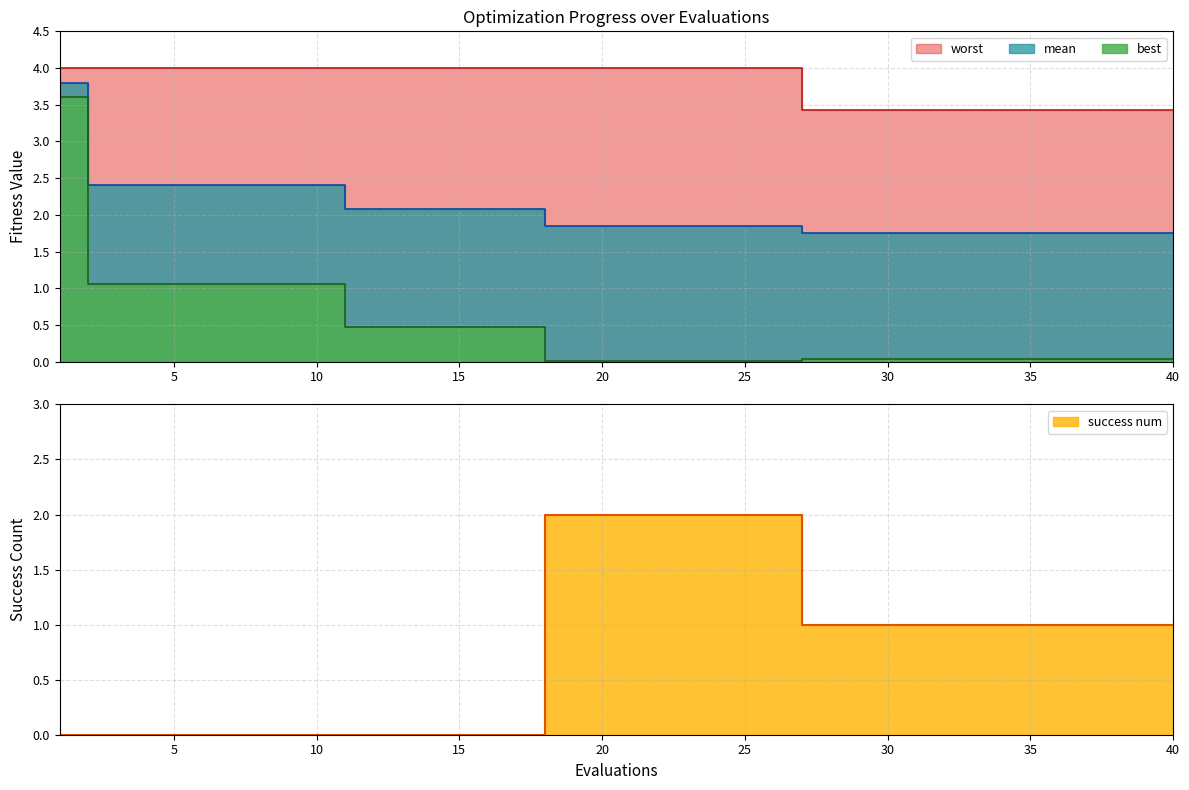

Where do mean and success num first cross each other?

17 and 18